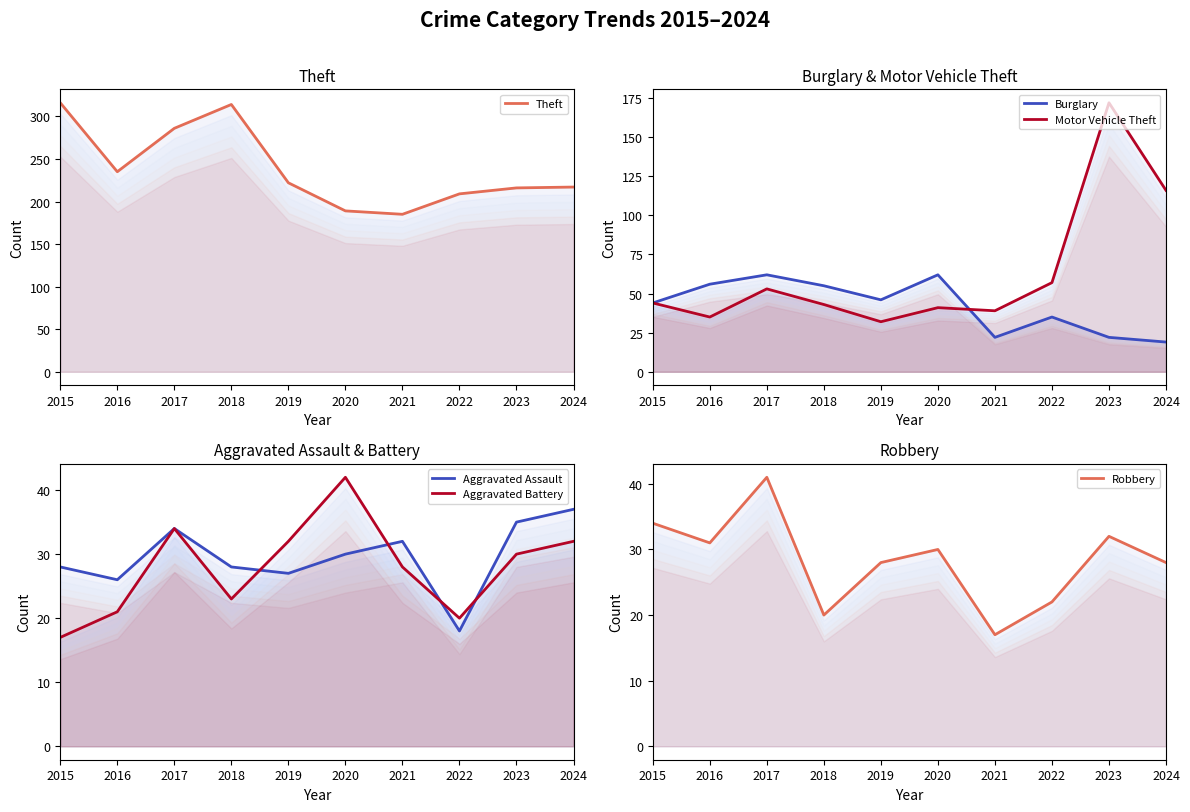

Which series changed the most between 2018 and 2020?

Theft